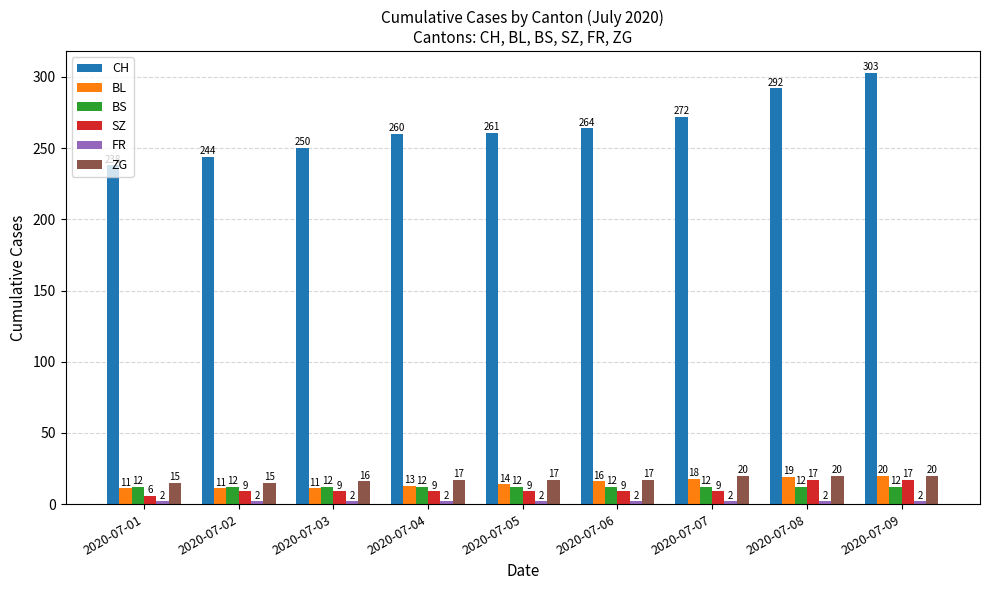

Between 2020-07-06 and 2020-07-09, which series saw the biggest shift?

CH